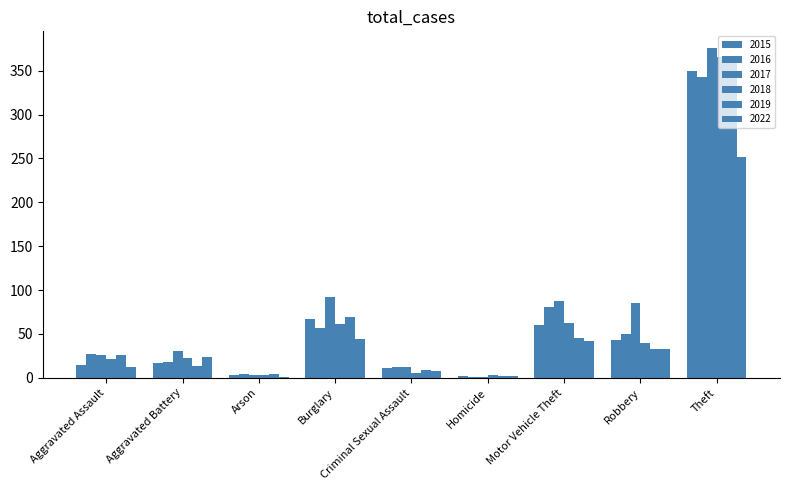

Rank the series at Aggravated Assault from lowest to highest value.

2022, 2015, 2018, 2017, 2019, 2016